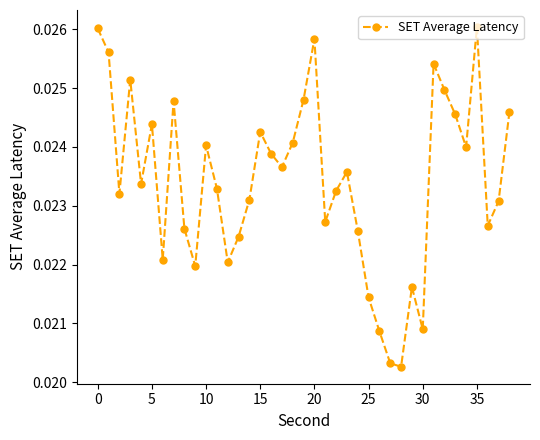

How many points are lower than both their immediate neighbors (excluding endpoints)?

11